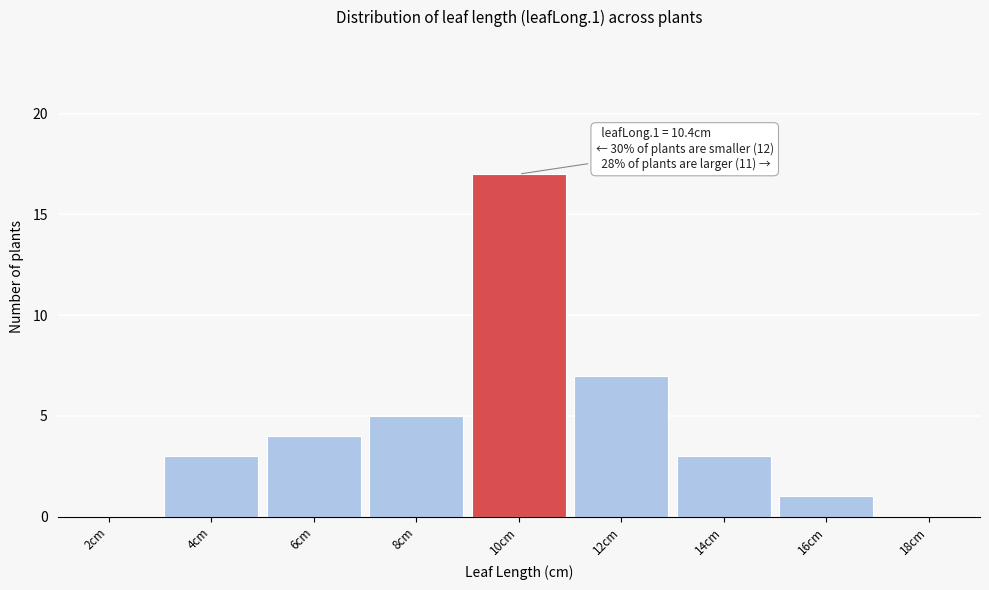

Reading left to right, transcribe all the data shown in this chart.

2cm=0	4cm=3	6cm=4	8cm=5	10cm=17	12cm=7	14cm=3	16cm=1	18cm=0